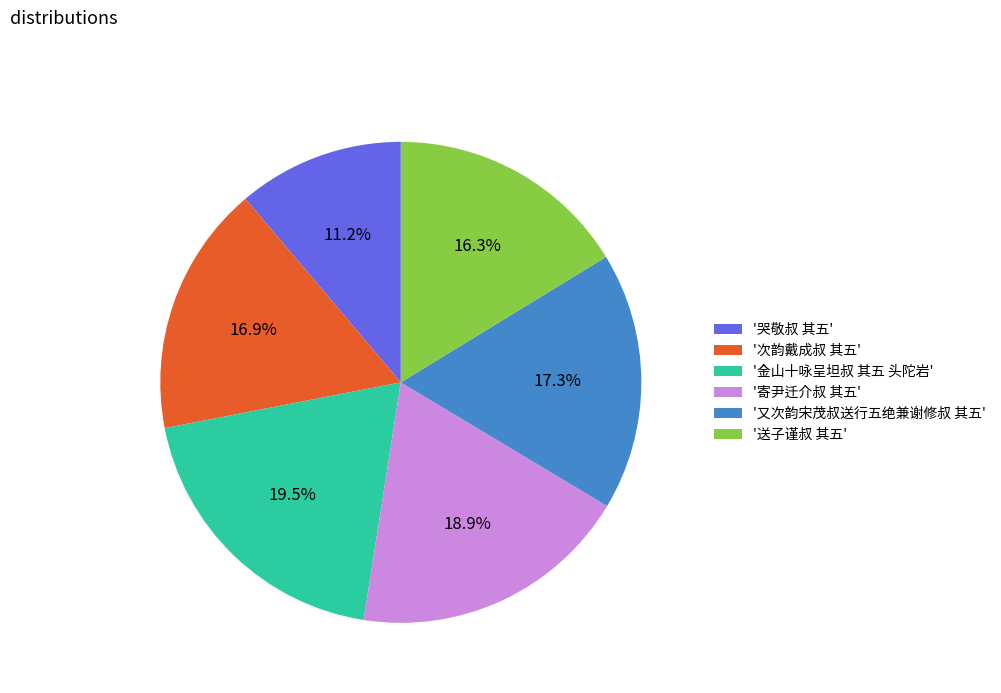

Is the sum of '金山十咏呈坦叔 其五 头陀岩' and '寄尹迁介叔 其五' greater than half?

No